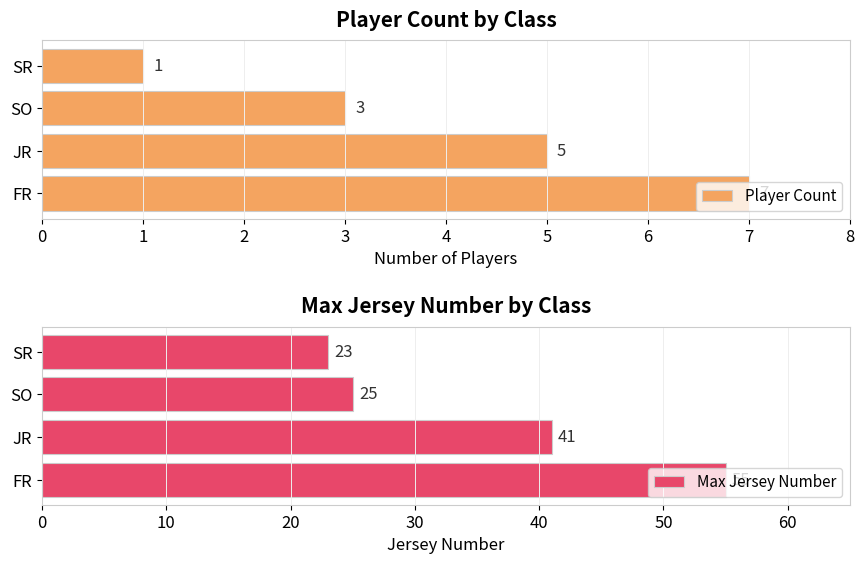

Rank the series by their average value, from highest to lowest.

Max Jersey Number, Player Count